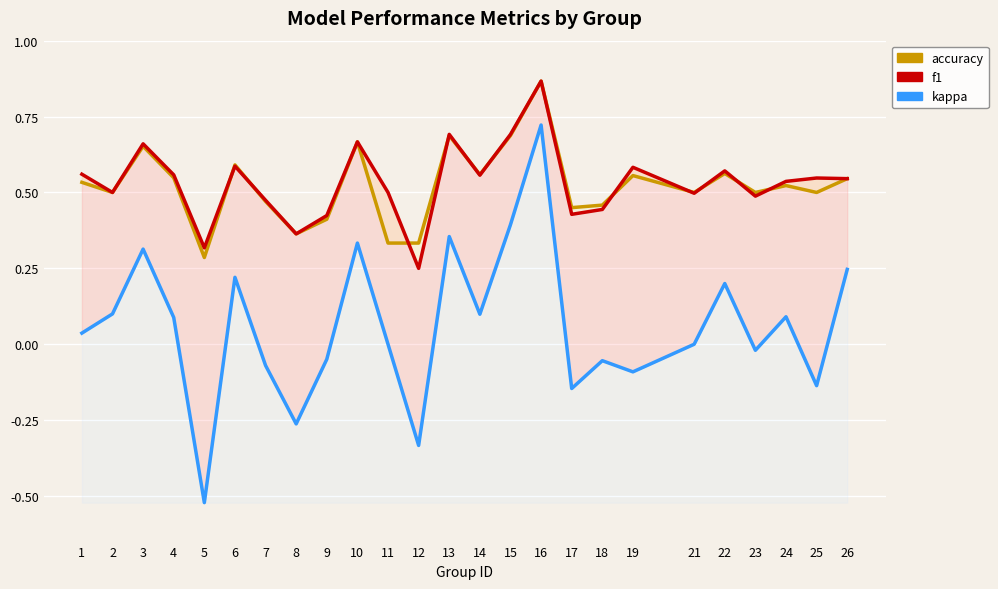

How many values in kappa are below zero?

10